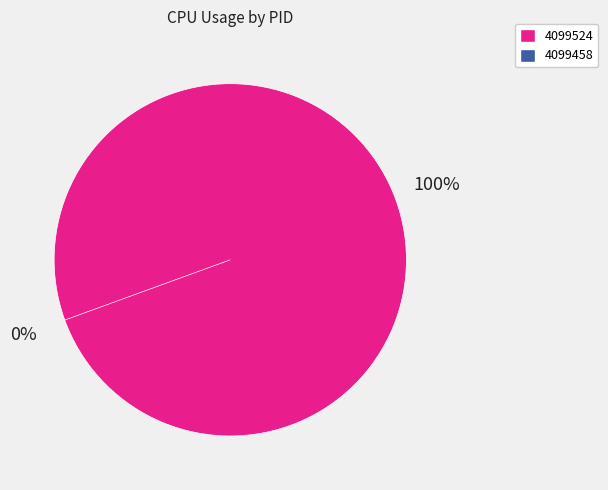

How much of the chart is everything except 4099458?

100.0%